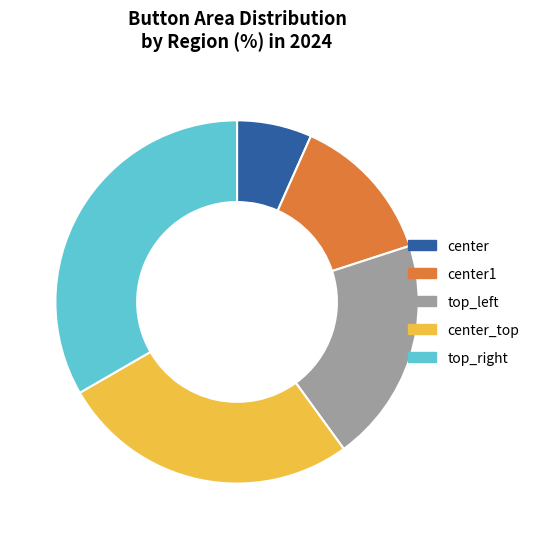

Rank the categories by value from lowest to highest.

center, center1, top_left, center_top, top_right